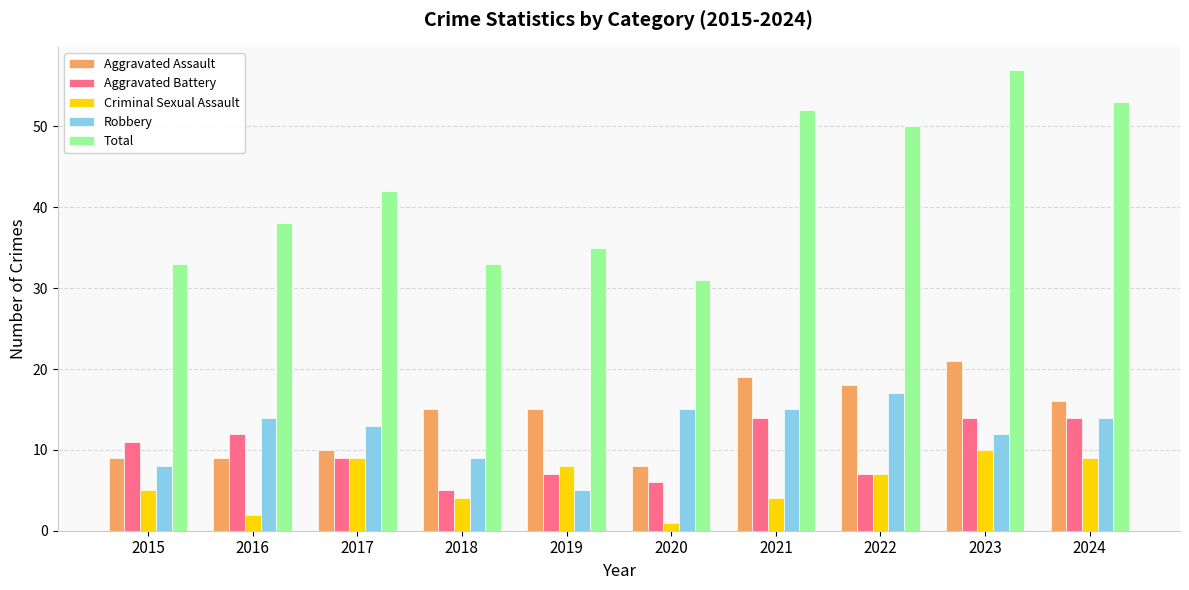

What is the difference between the maximum and second lowest values in the Criminal Sexual Assault series?

8